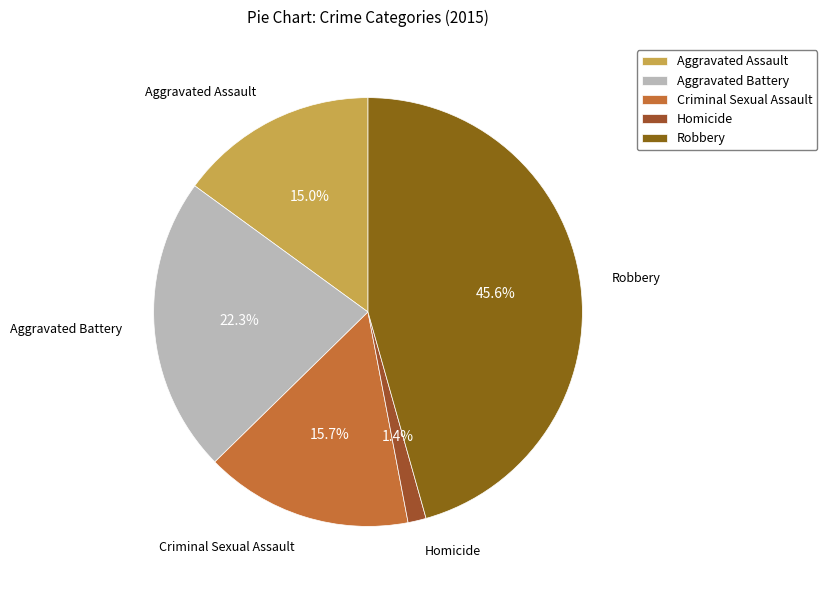

What is the ratio of the value at Aggravated Battery to the value at Robbery?

0.5